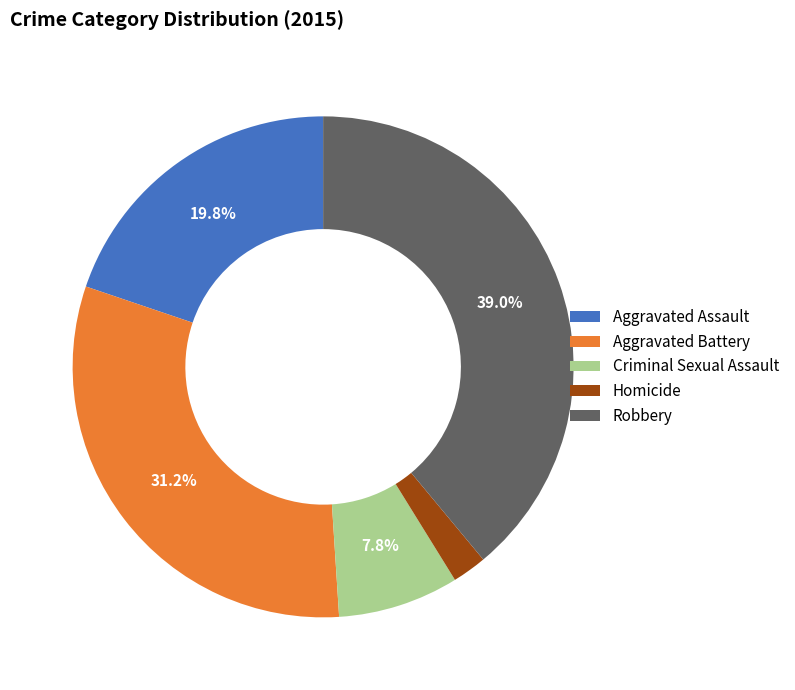

To the nearest percent, what is the difference between the Aggravated Battery and Homicide slice percentages?

29%